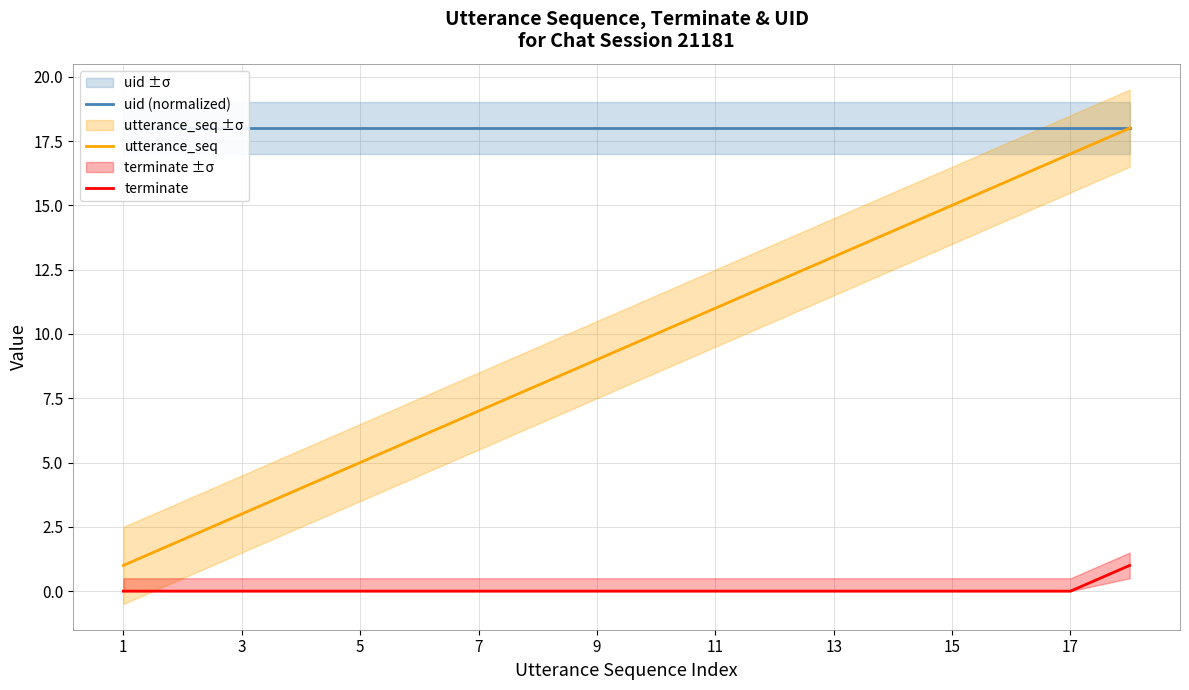

What is the highest value of the utterance_seq series?

18